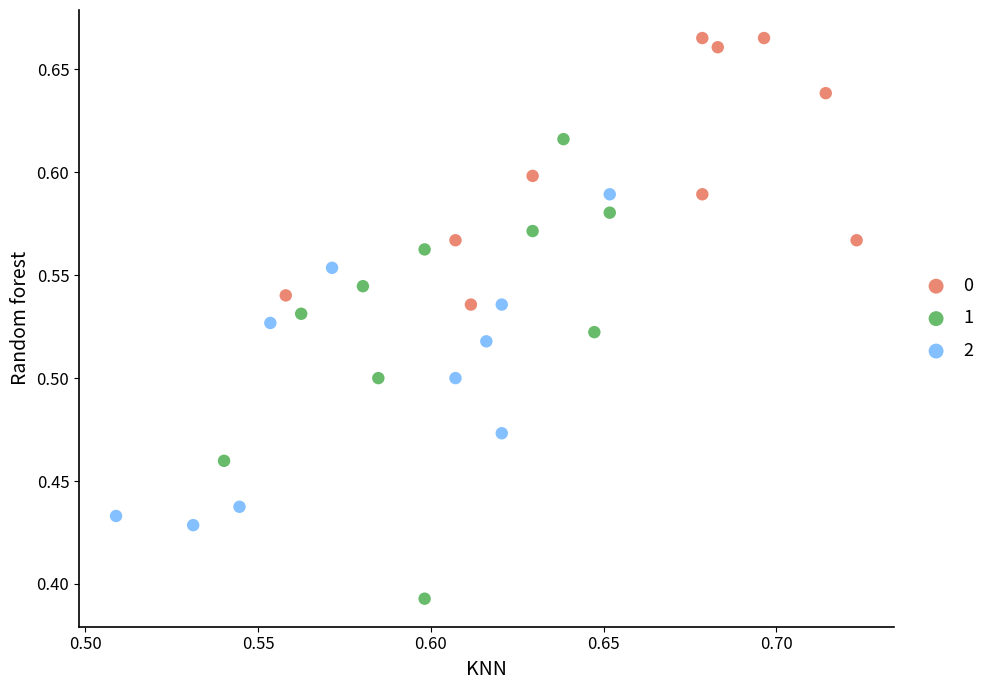

What are all the series names shown in the legend?

0, 1, 2